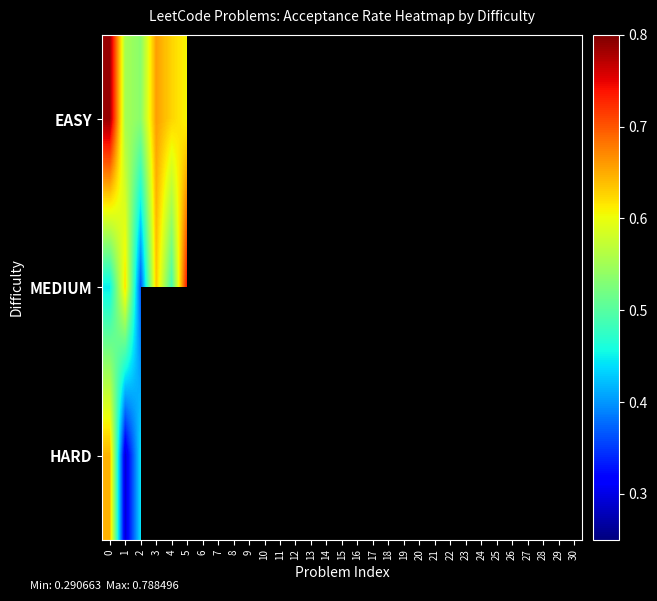

How many distinct data groups are displayed?

3